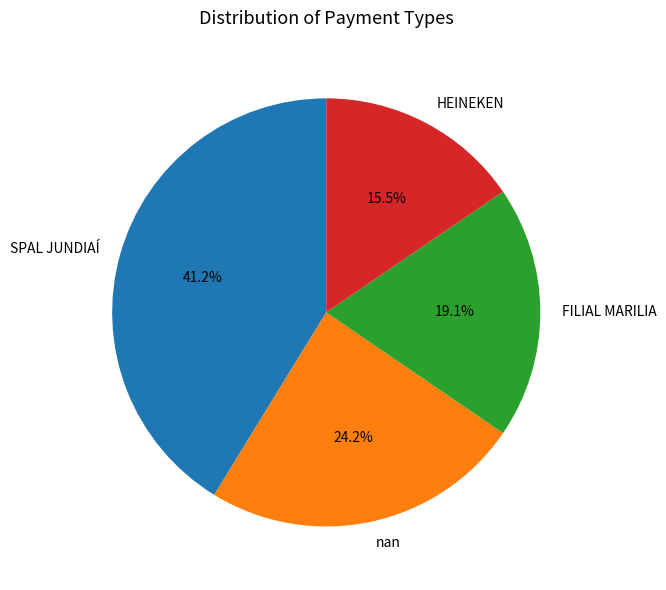

The FILIAL MARILIA slice represents 19% of the pie. True or false?

True